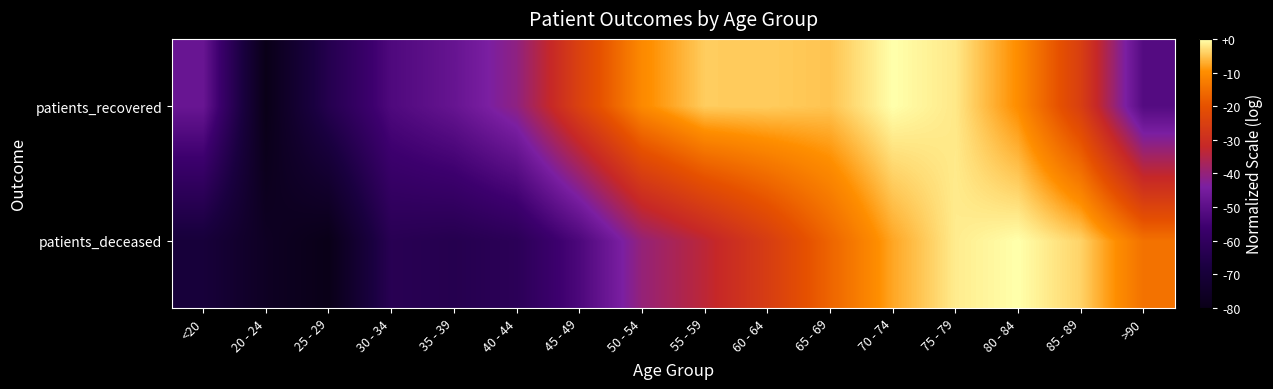

Reading left to right, list all the values displayed in this chart.

patients_deceased: <20=0.1	20 - 24=0.0	25 - 29=0.0	30 - 34=0.2	35 - 39=0.2	40 - 44=0.2	45 - 49=0.3	50 - 54=0.5	55 - 59=0.6	60 - 64=0.7	65 - 69=0.8	70 - 74=0.9	75 - 79=1.0	80 - 84=1.0	85 - 89=1.0	>90=0.8
patients_recovered: <20=0.4	20 - 24=0.0	25 - 29=0.2	30 - 34=0.3	35 - 39=0.4	40 - 44=0.5	45 - 49=0.7	50 - 54=0.9	55 - 59=0.9	60 - 64=0.9	65 - 69=0.9	70 - 74=1.0	75 - 79=1.0	80 - 84=0.9	85 - 89=0.7	>90=0.4